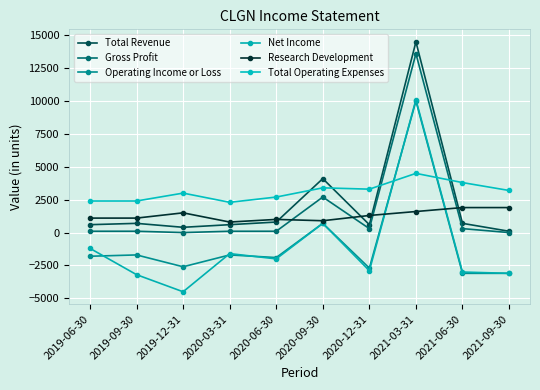

At which category does Total Operating Expenses reach its first local peak?

2019-12-31